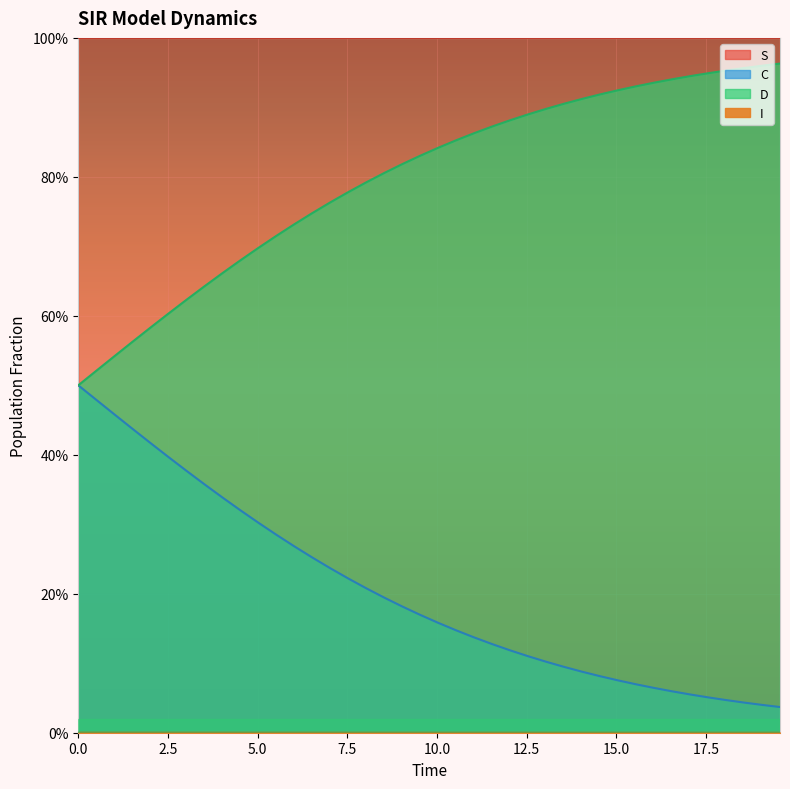

What is the greatest value displayed?

1.0